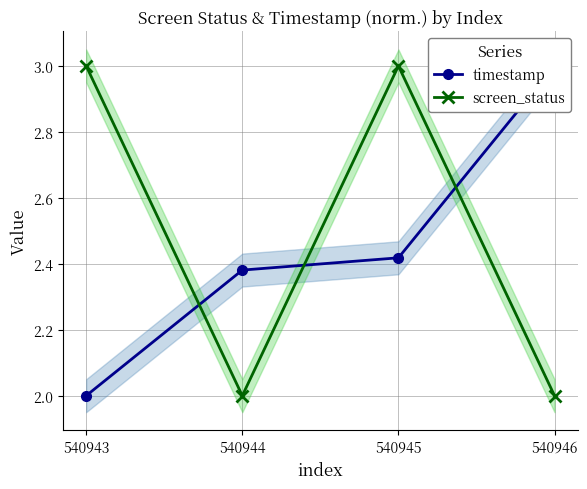

How many lines are shown in the chart?

2